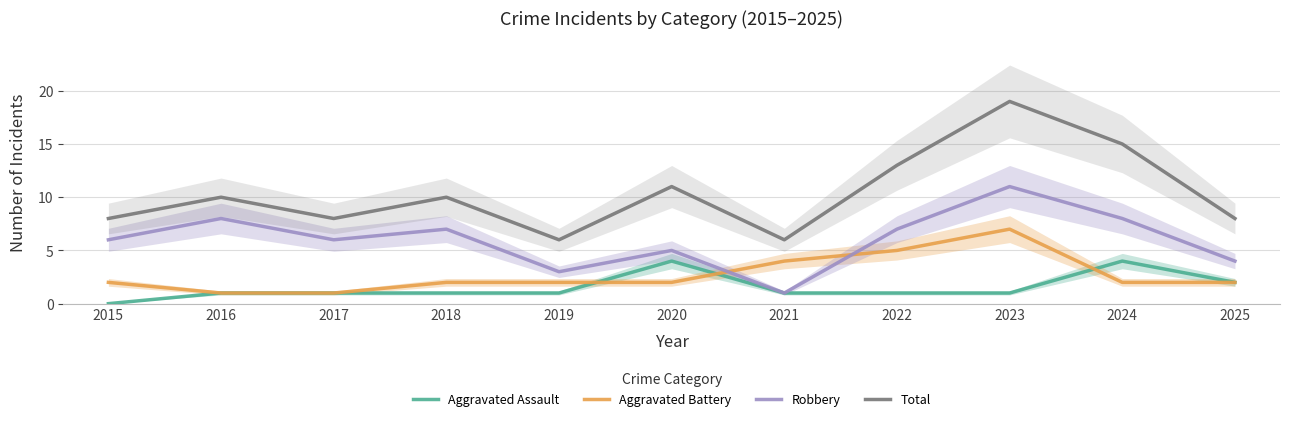

Where do Robbery and Aggravated Battery first cross each other?

2020 and 2021